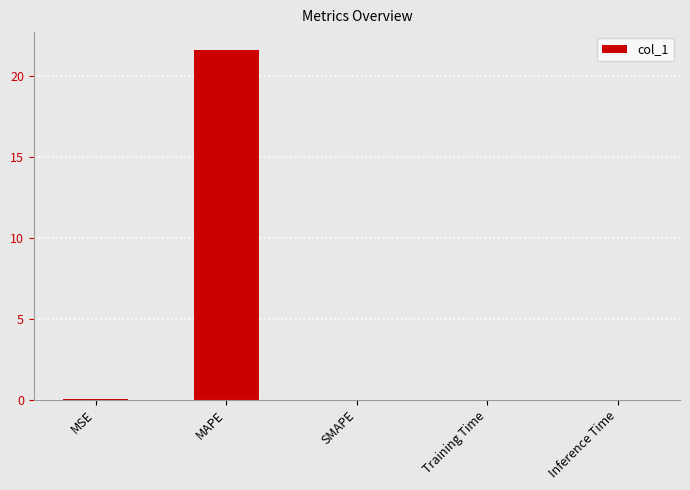

True or false: the data shows 0.0 at SMAPE.

True